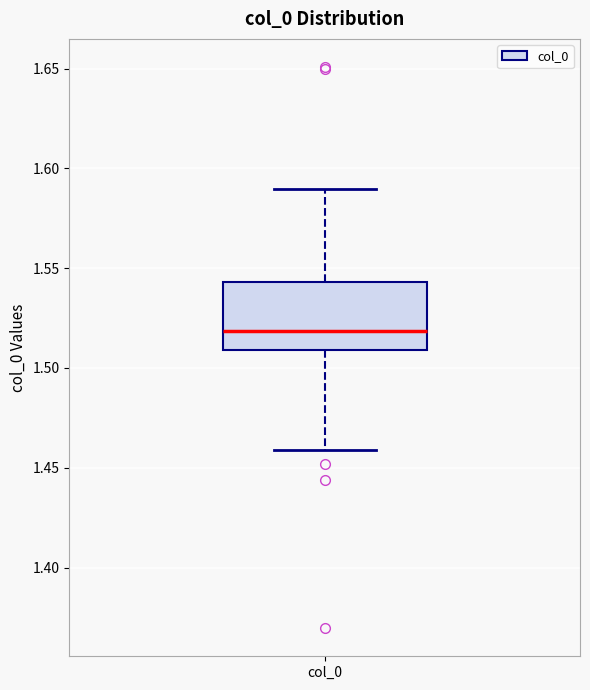

Transcribe this box plot: give where the median line is, the range the box spans, and where the two whiskers end, as read against the y-axis. The values are not printed on the chart, so give them approximately, as read against the axis.

median 1.520, box 1.510 to 1.545, whiskers 1.460 to 1.590